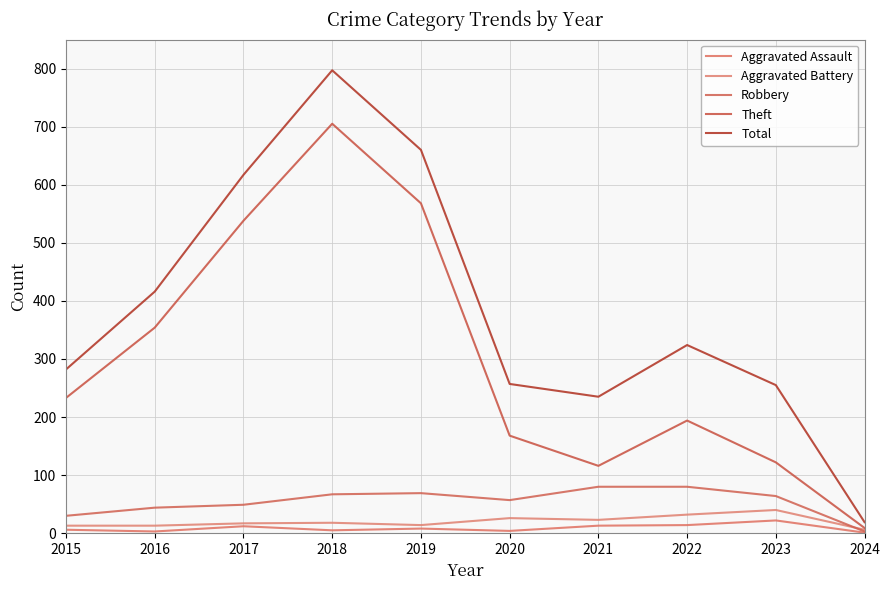

What is the value of the Theft point at the 5th from the left?

568